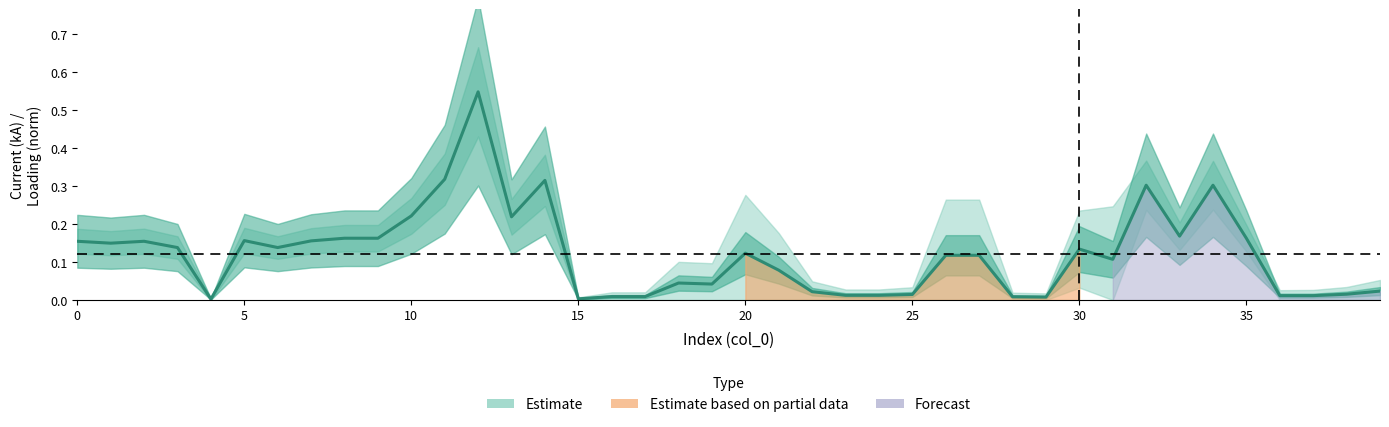

How many interior local valleys (lower than both neighbors) does the data have?

13